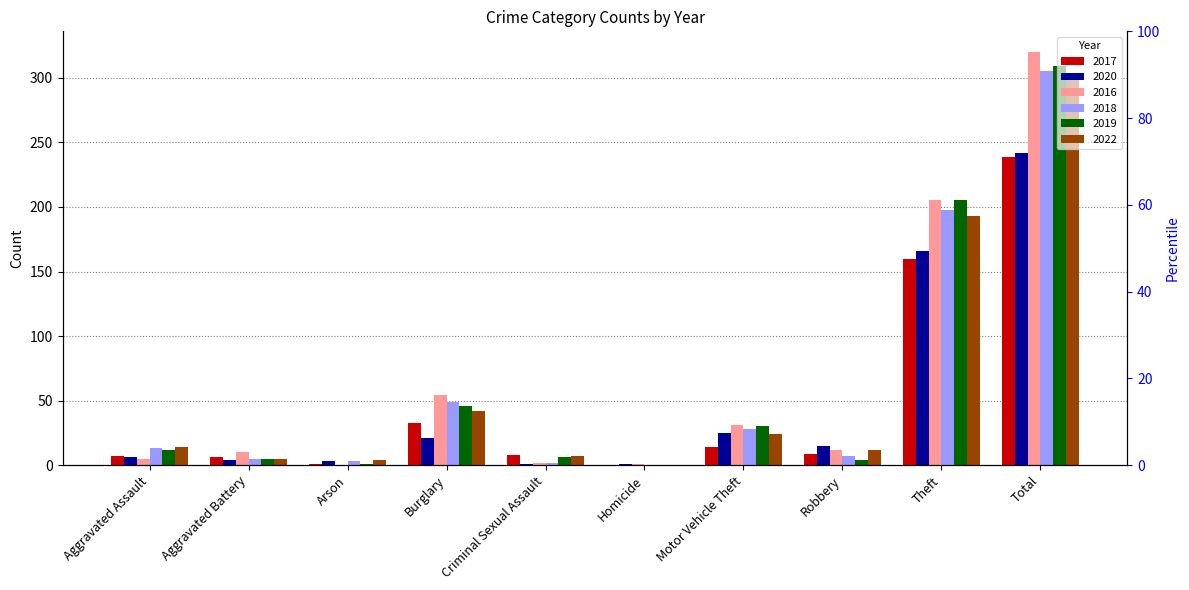

Which series changed the most between Aggravated Assault and Theft?

2016